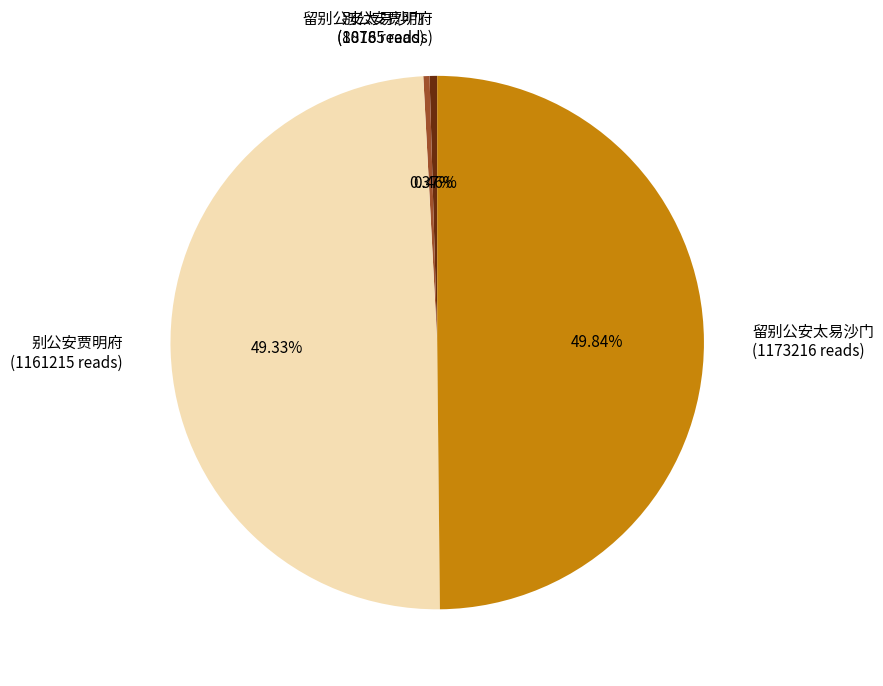

How many segments does this pie chart have?

4